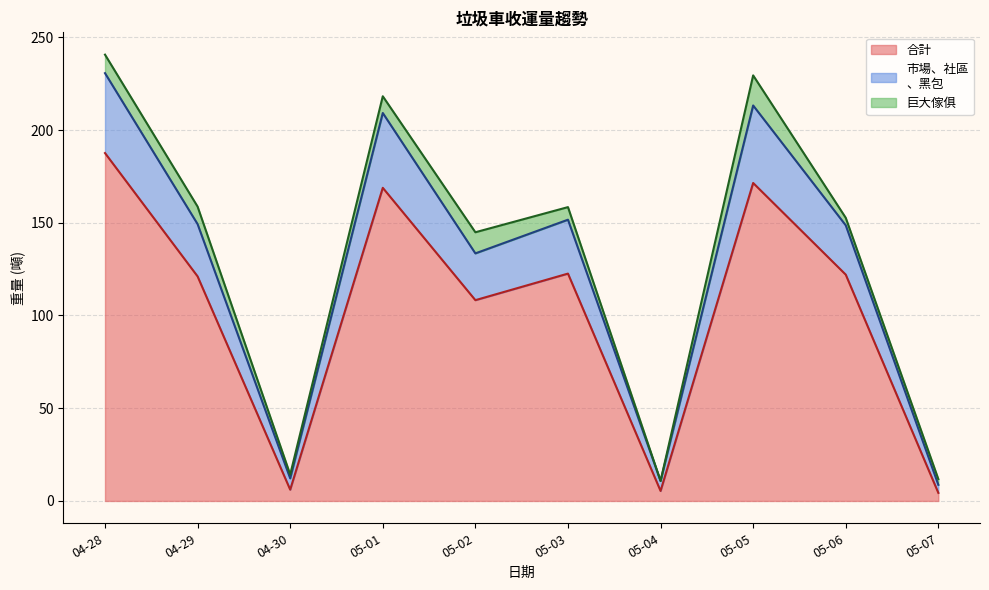

Which category has the highest value in the 合計 series?

04-28